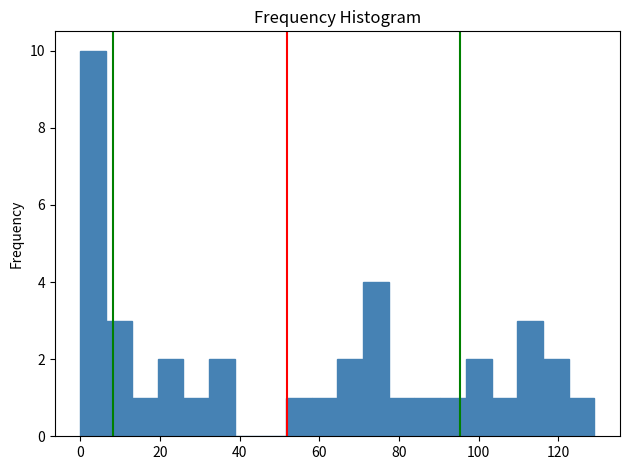

Read against the x-axis, roughly where is the centre of the tallest bar?

4